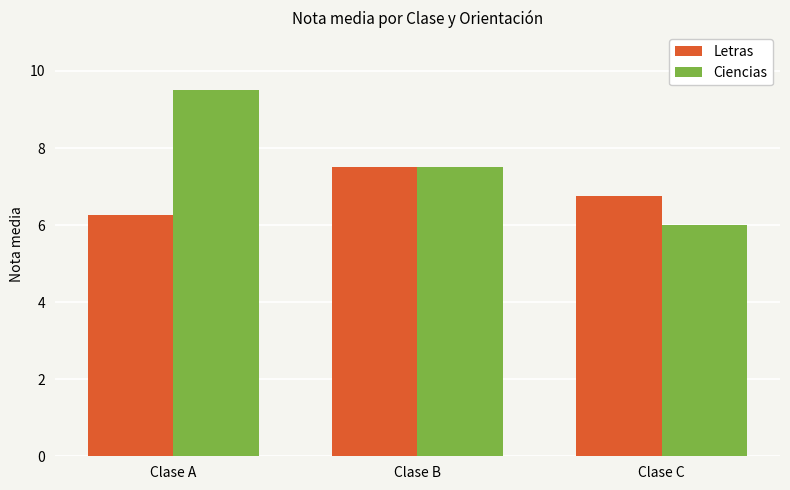

Between Clase B and Clase C, which series saw the biggest shift?

Ciencias